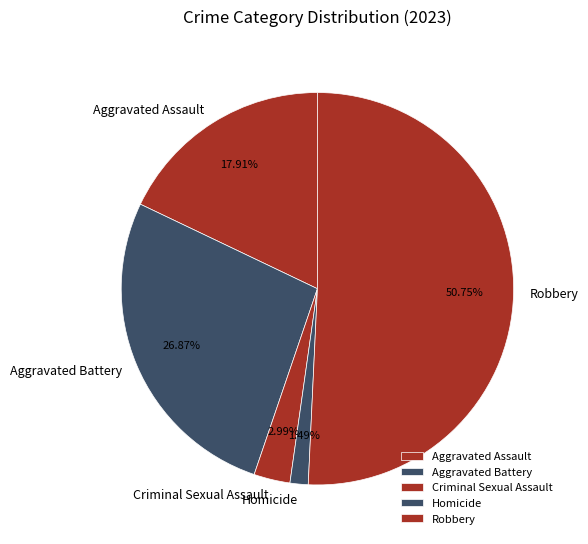

How many segments does this pie chart have?

5